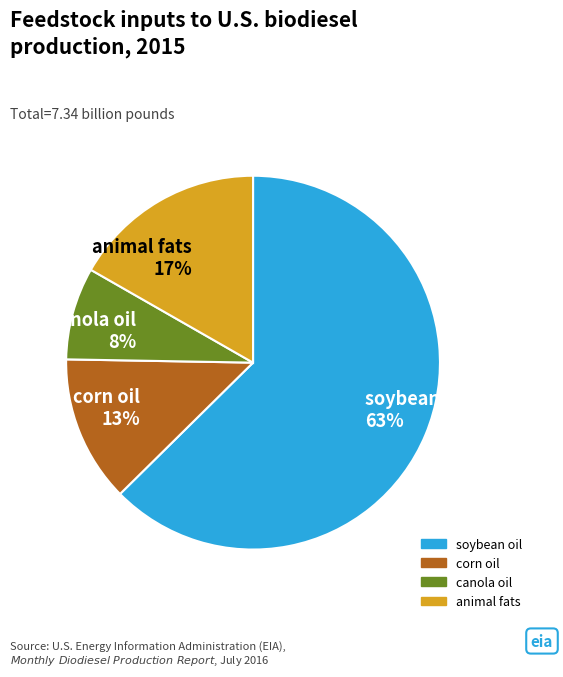

To the nearest percent, what is the average slice percentage?

25%